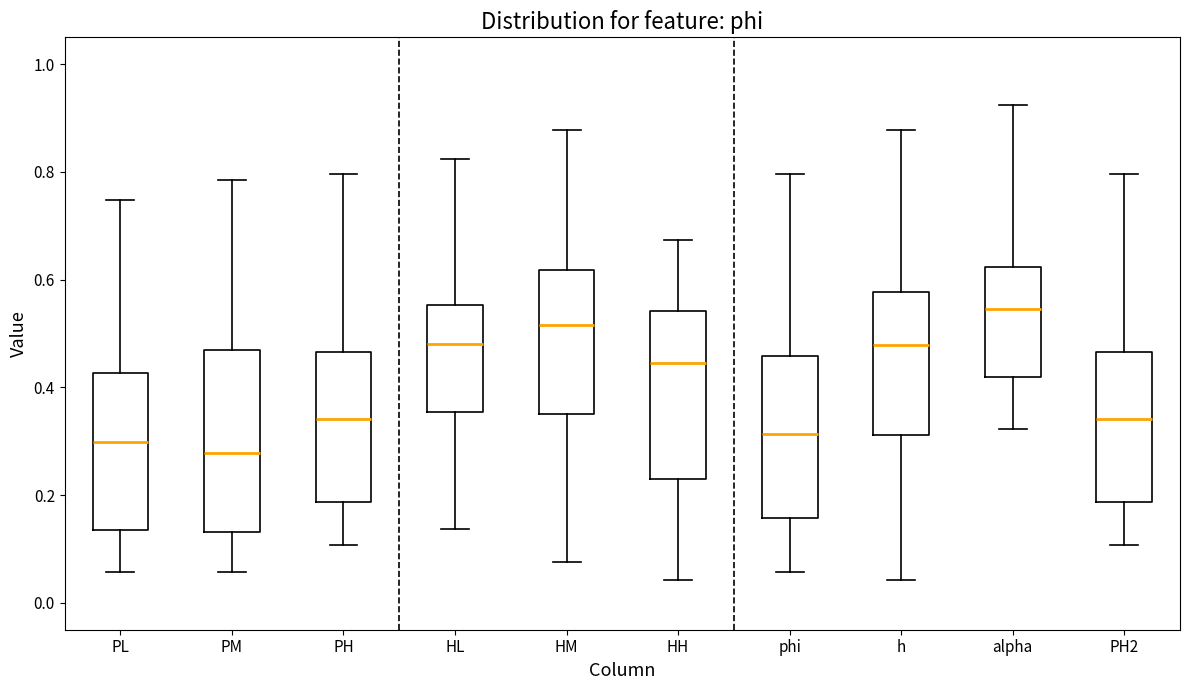

Which box is the tallest, from its lower edge to its upper edge?

PM